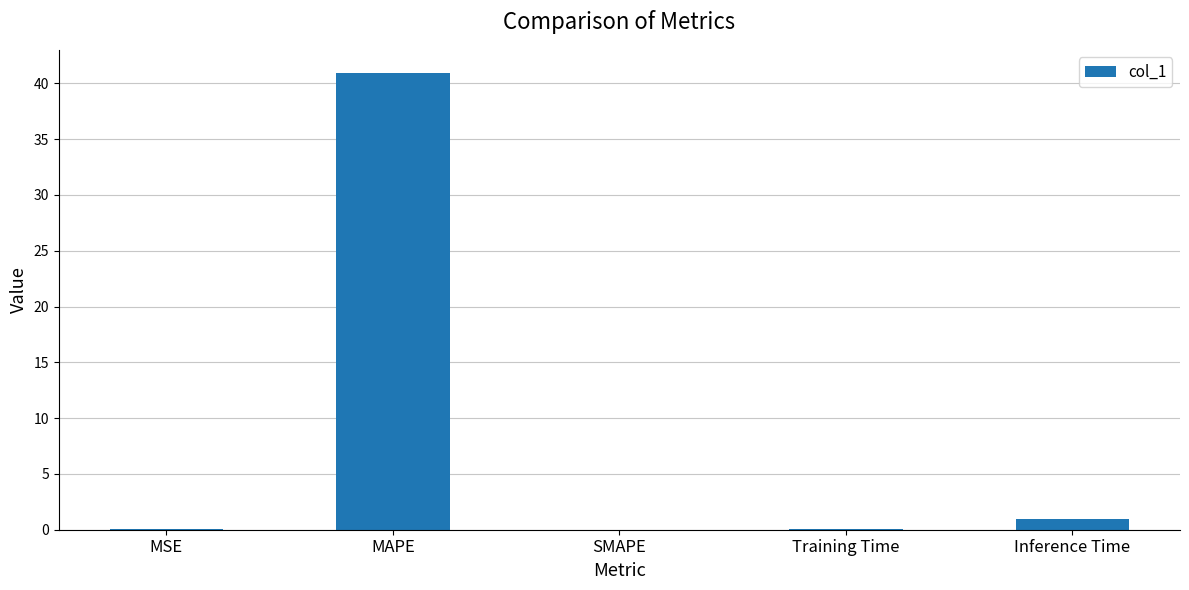

What is the change in value from MSE to MAPE?

+40.9